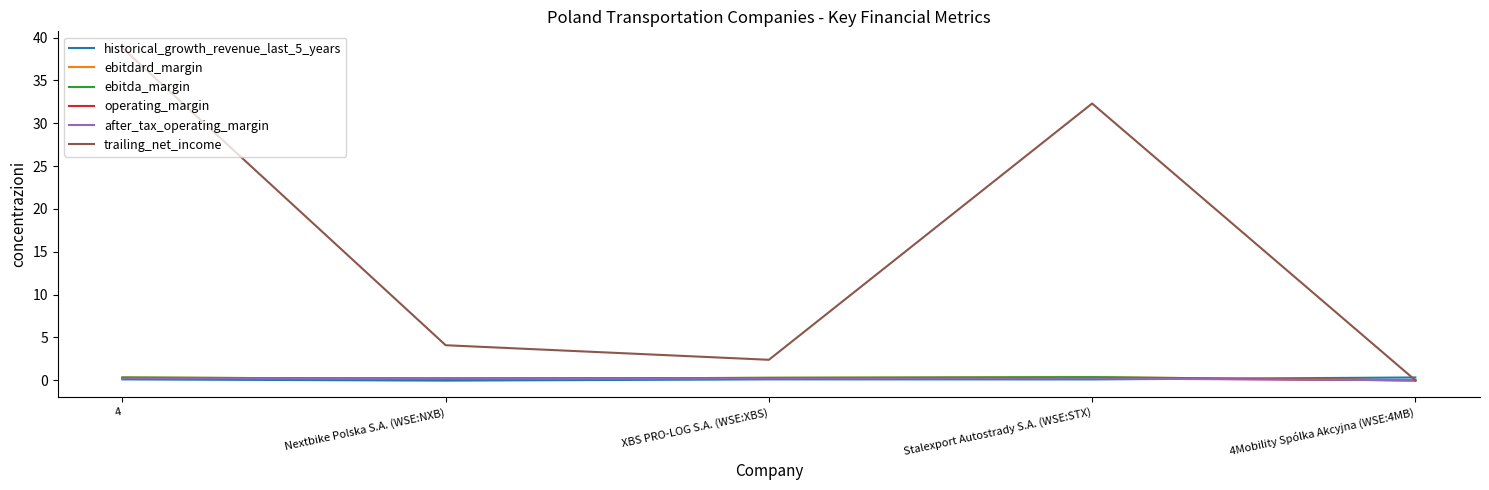

Which series has the largest range (max minus min)?

trailing_net_income